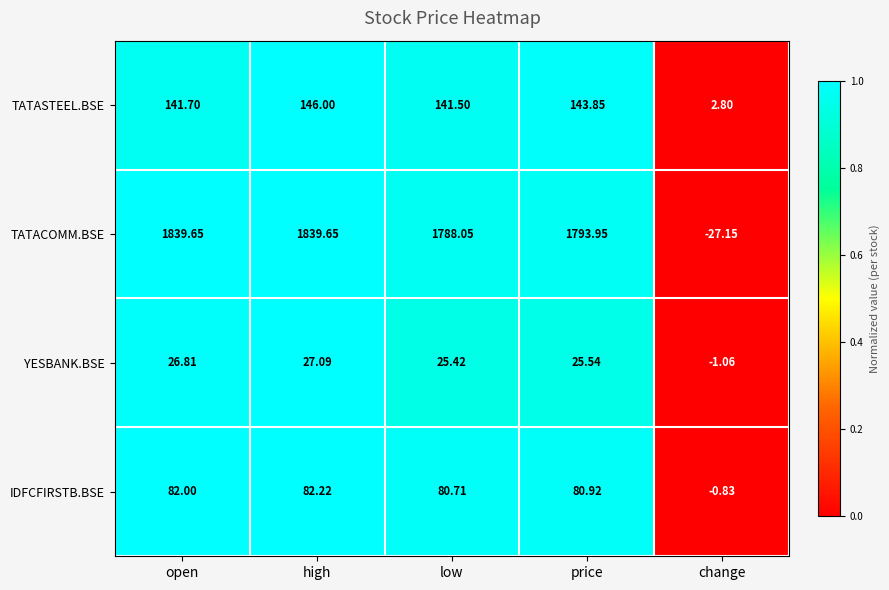

Rank the series at change from highest to lowest value.

TATASTEEL.BSE, IDFCFIRSTB.BSE, YESBANK.BSE, TATACOMM.BSE